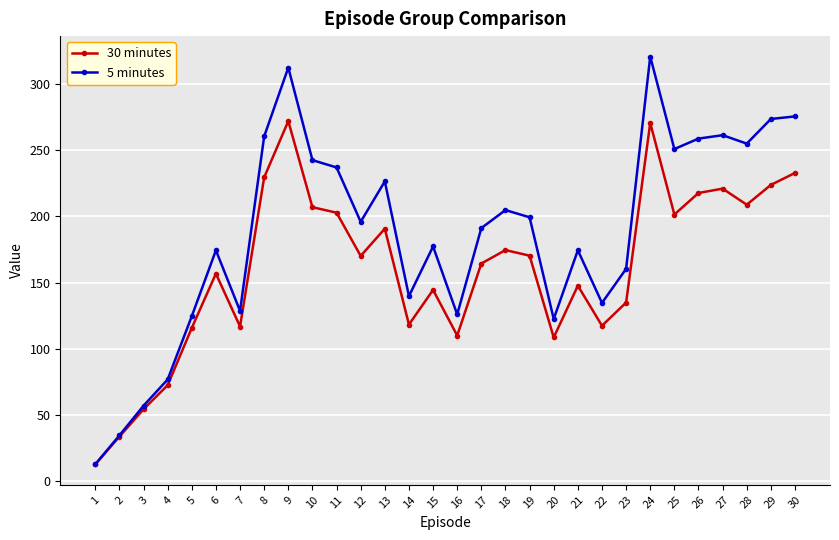

What is the minimum value shown in the chart?

12.8